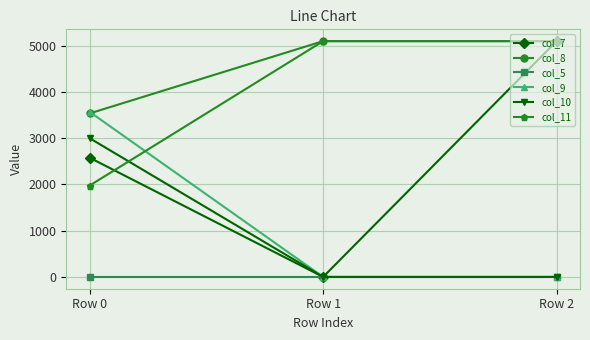

How many lines are shown in the chart?

6